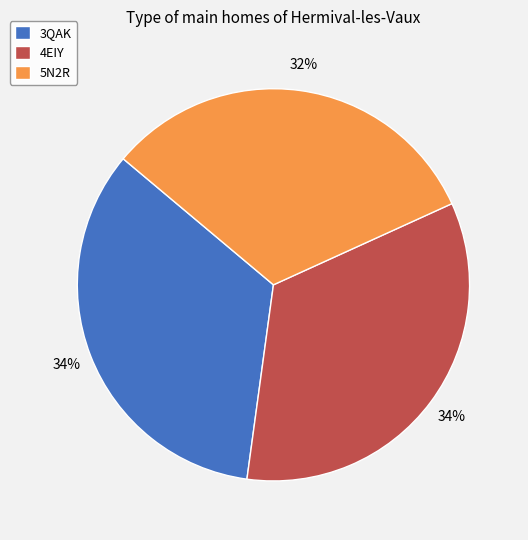

Which slice is the smallest?

5N2R